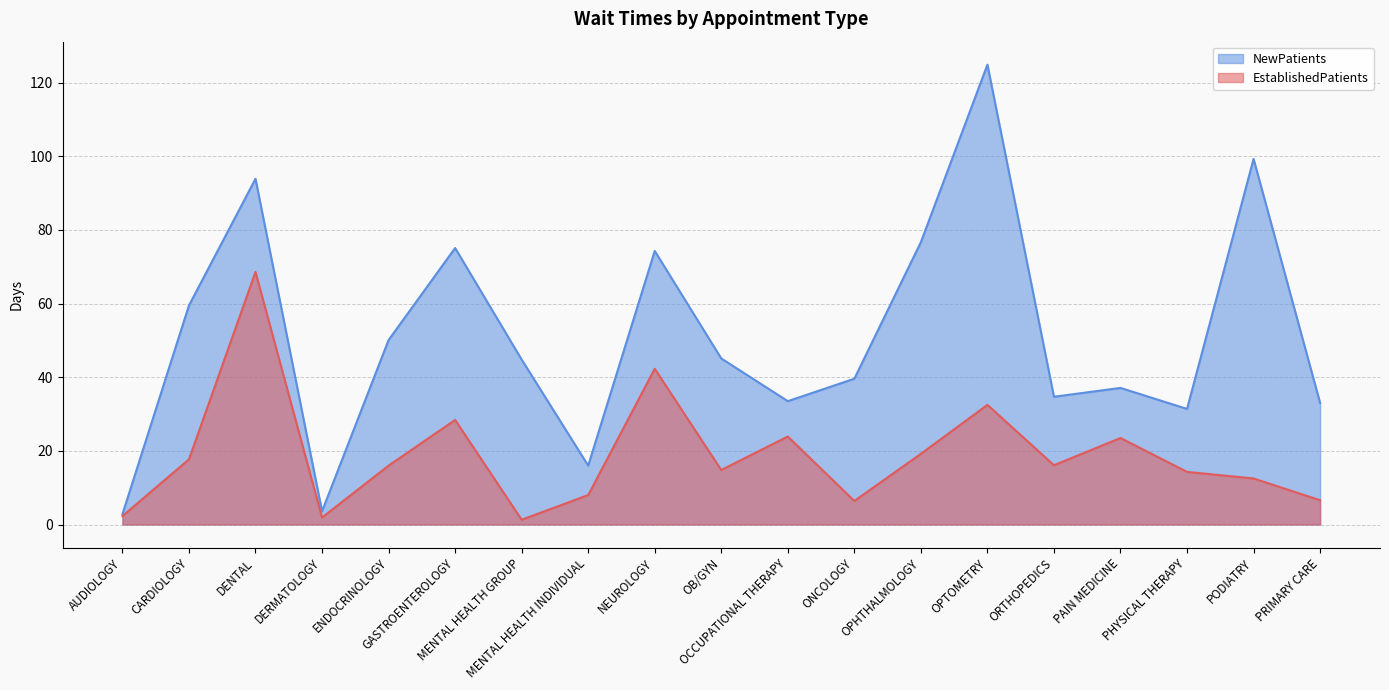

What is the difference between the EstablishedPatients values at ORTHOPEDICS and ENDOCRINOLOGY?

0.1